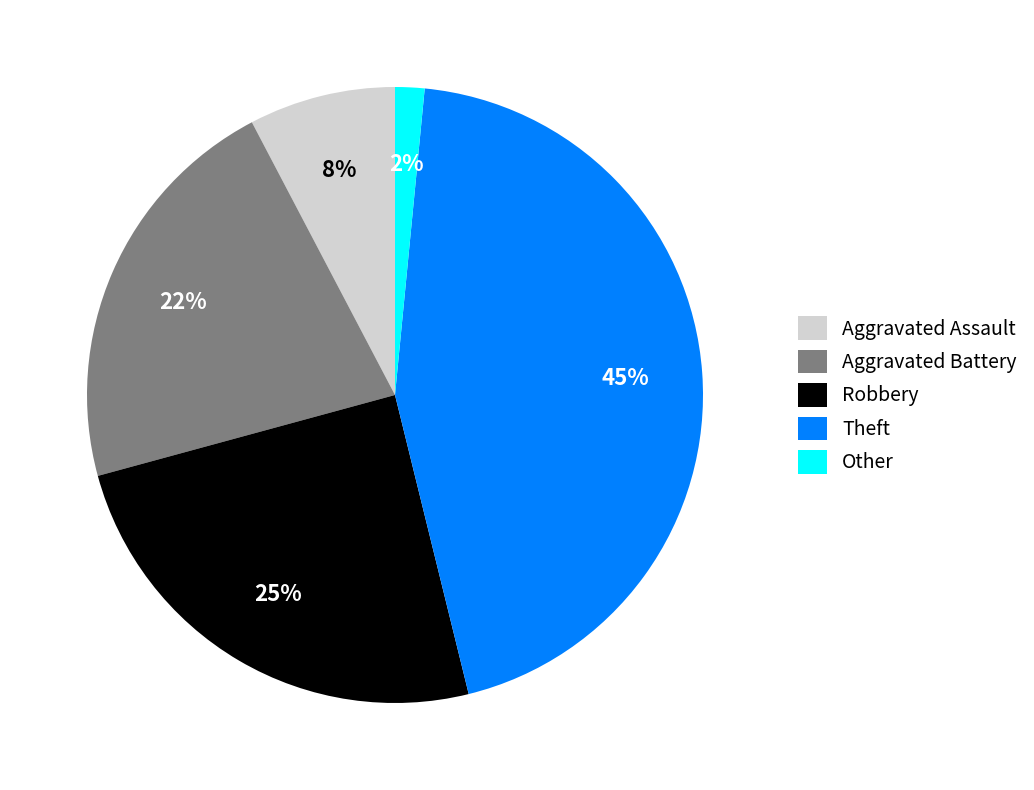

Rank the categories by value from lowest to highest.

Other, Aggravated Assault, Aggravated Battery, Robbery, Theft